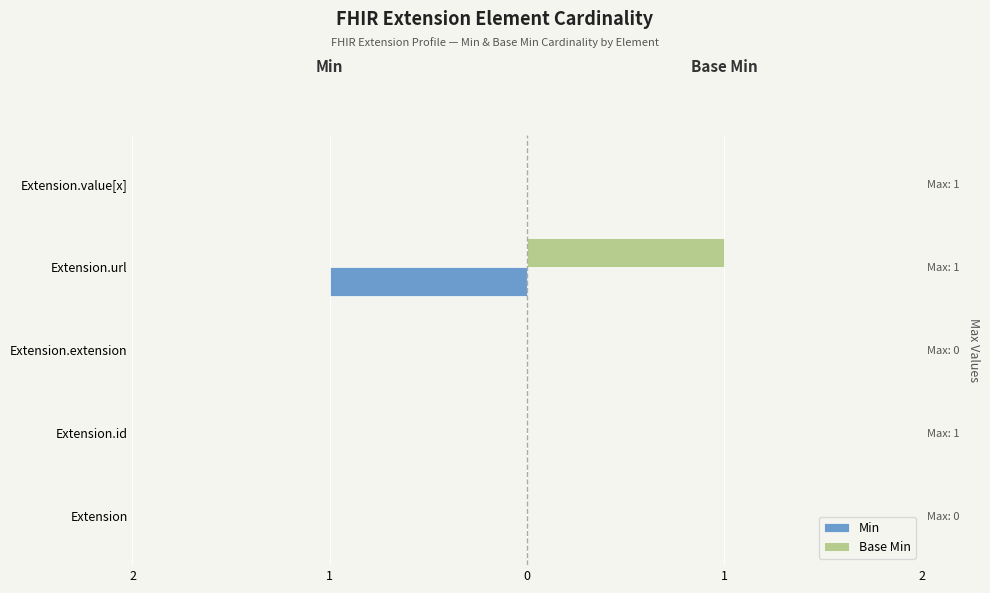

The Min series shows -1 at Extension.extension. True or false?

False